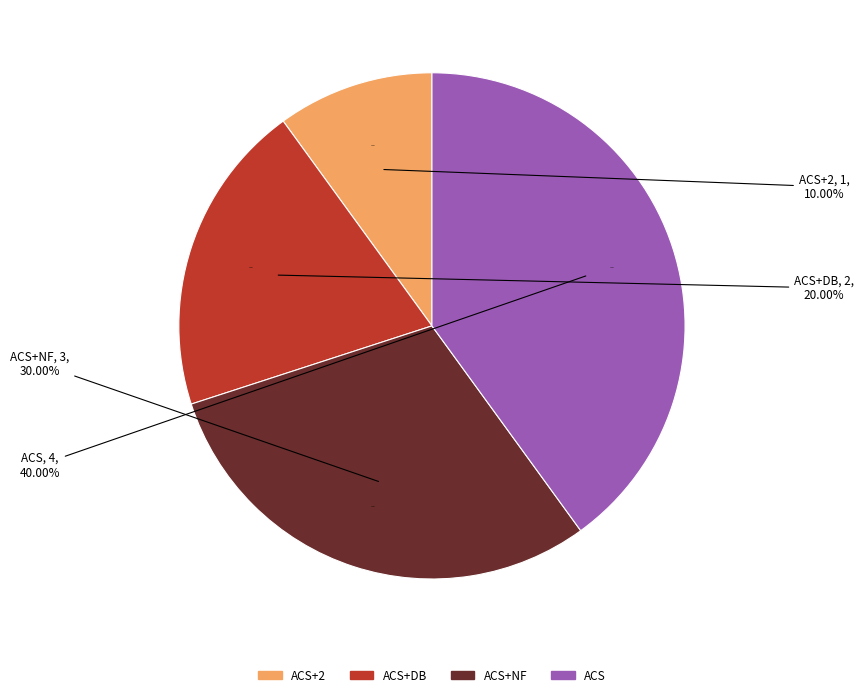

What percentage do ACS and ACS+2 together represent?

50.0%